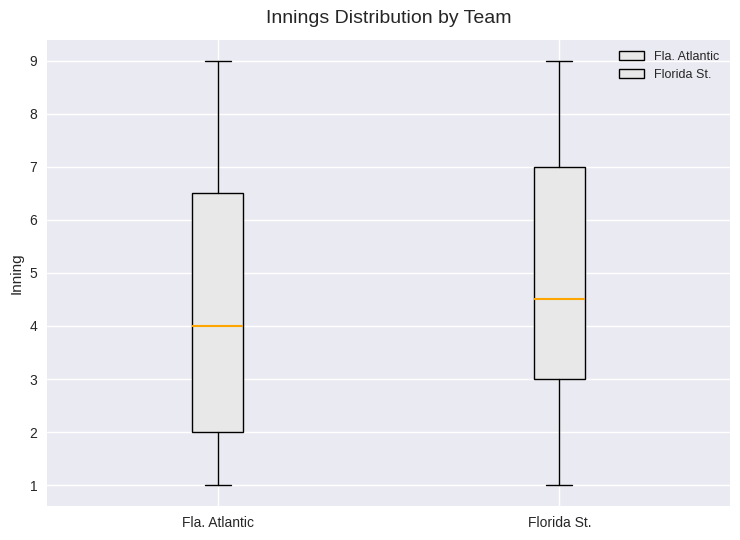

Where does the lower whisker of the box for Florida St. end on the y-axis? The values are not printed on the chart, so give them approximately, as read against the axis.

1.0